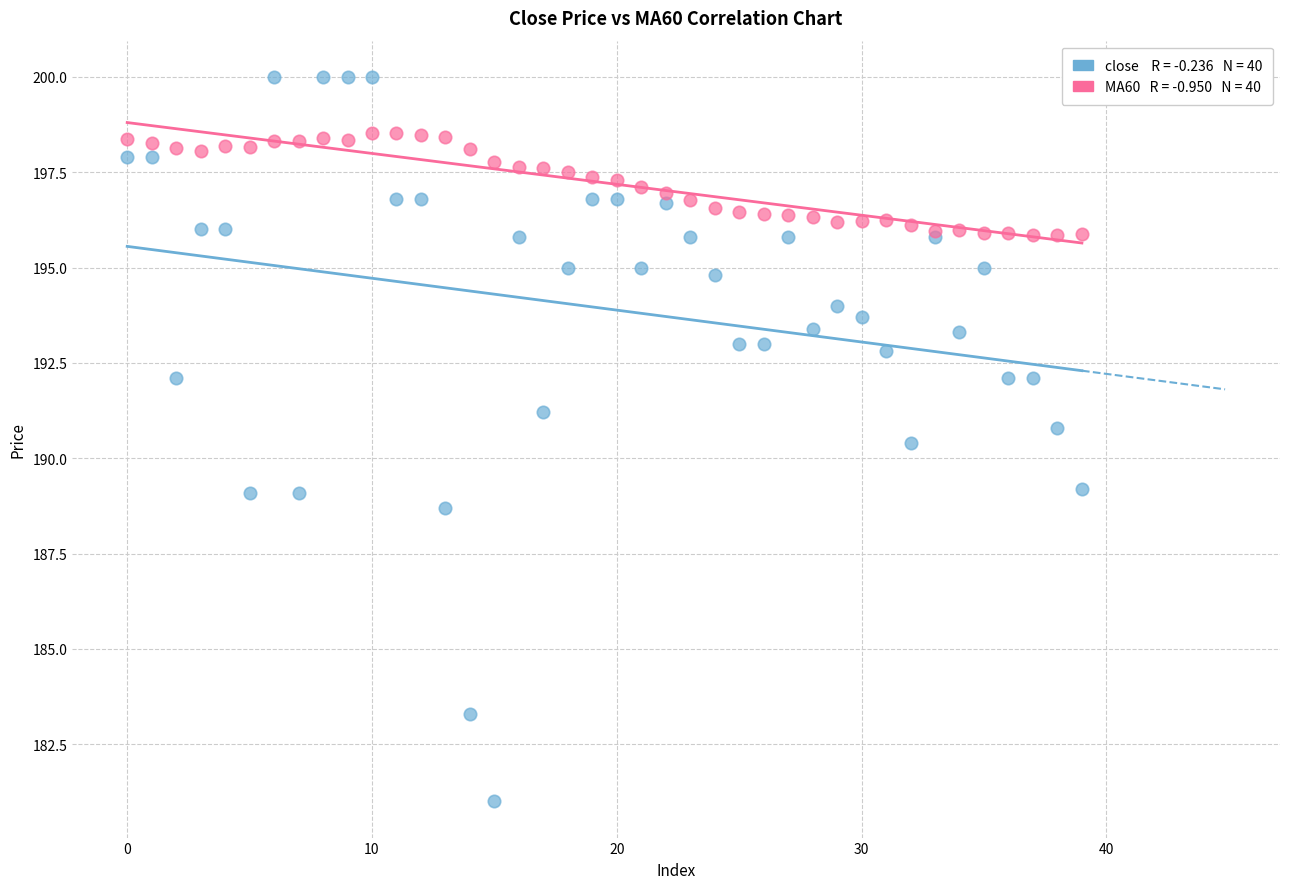

Across all series, what Y value is closest to 190?

190.4